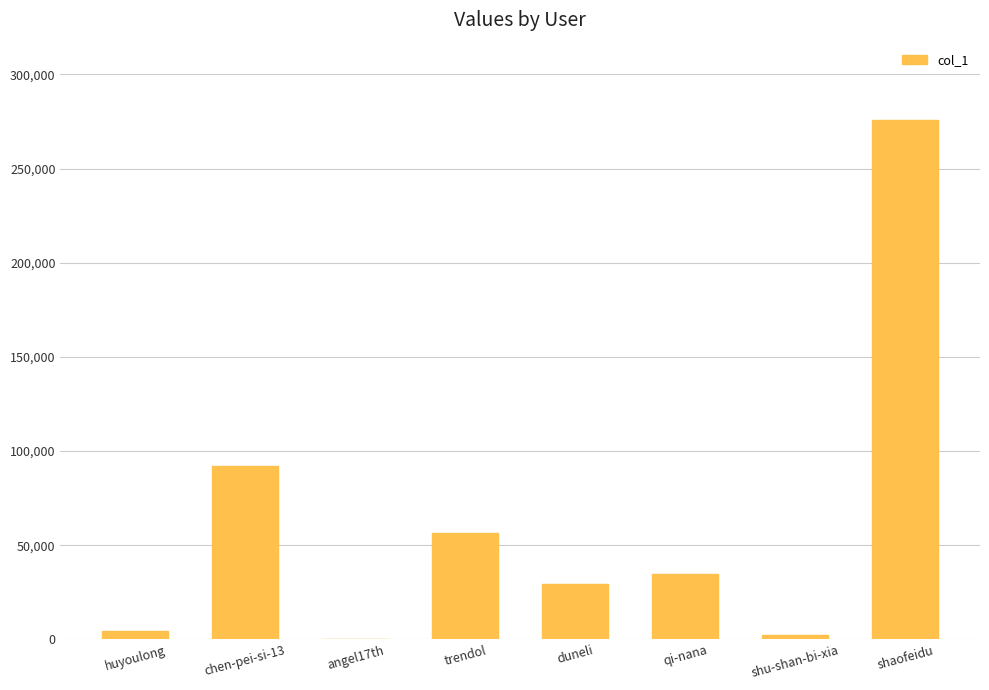

Are the bars horizontal?

No